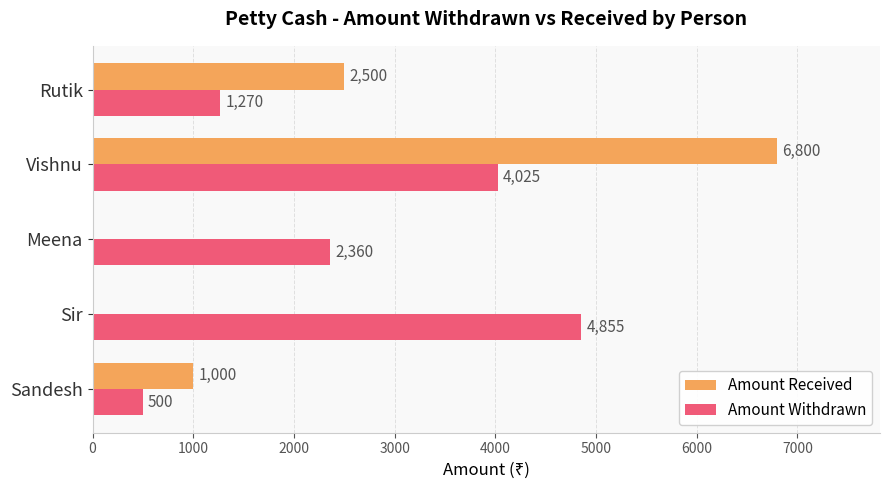

At which category is the sum across all series the highest?

Vishnu